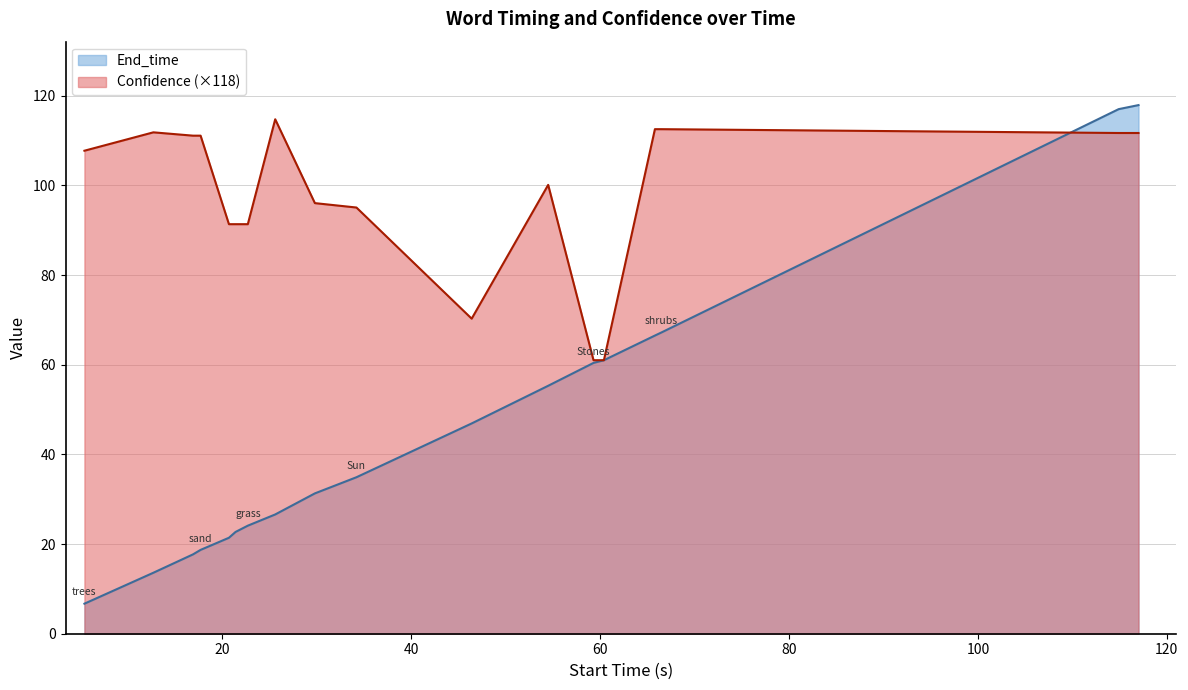

What is the smallest value displayed?

6.7